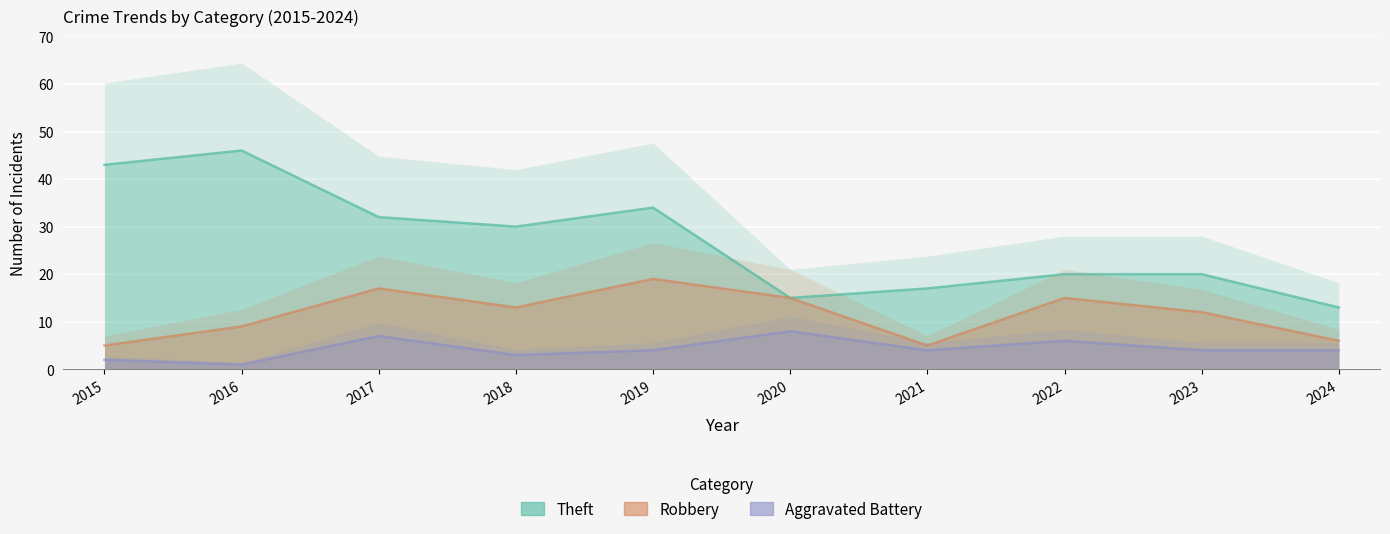

True or false: Aggravated Battery has more than 1 points higher than both neighbors.

True